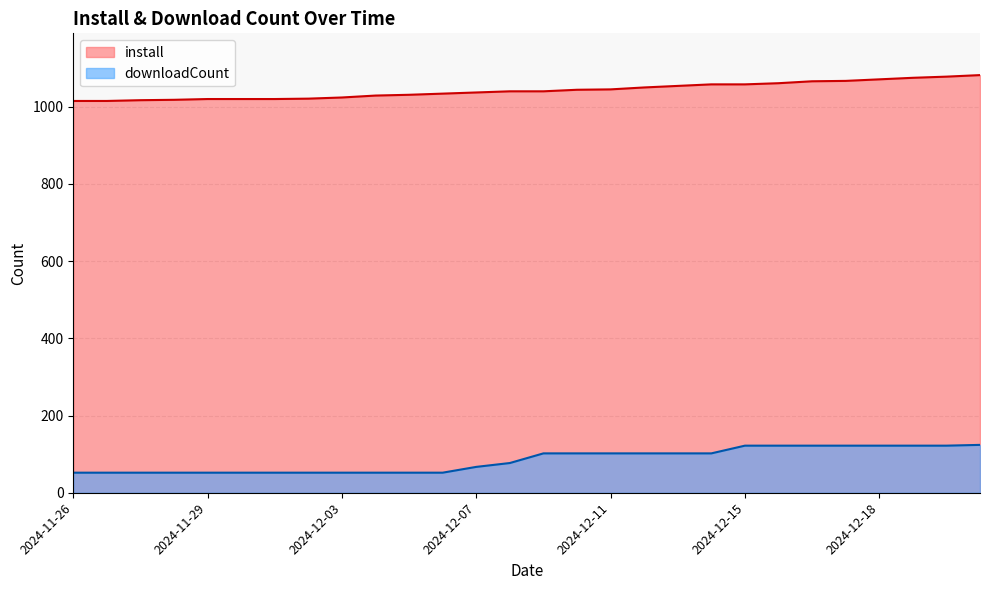

True or false: downloadCount has more than 1 interior local peaks.

False